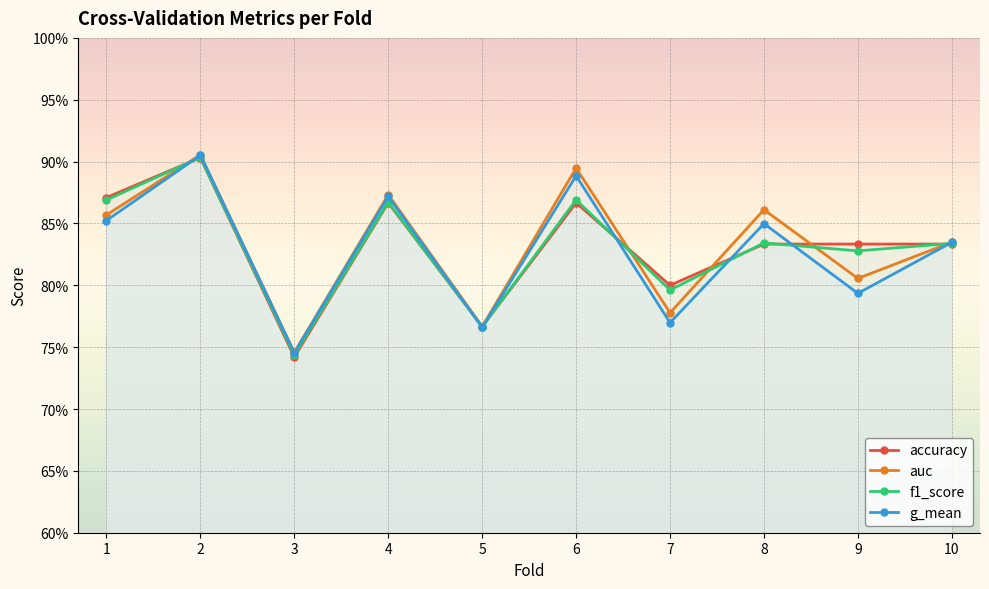

Which series has the largest total across all categories?

auc